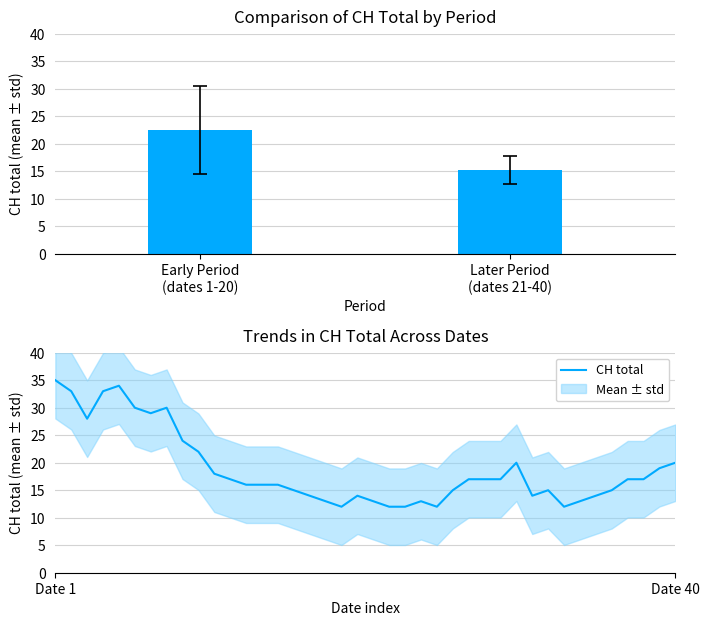

What is the highest value of the CH total series?

35